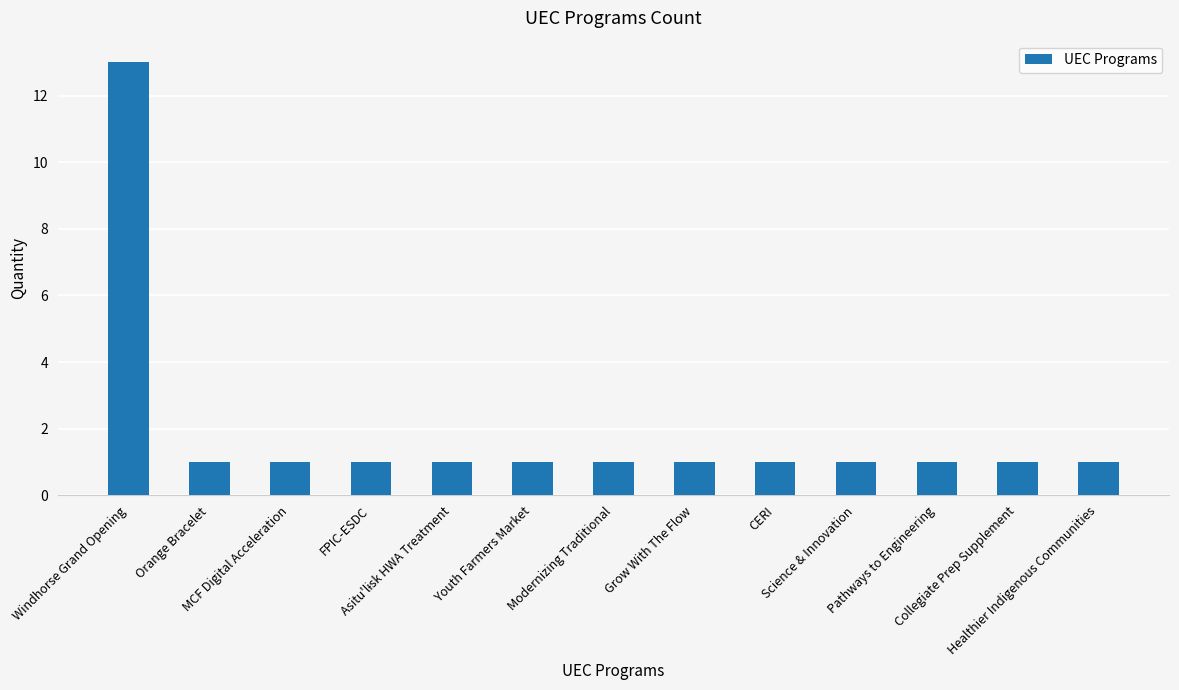

What position from the right is FPIC-ESDC?

10